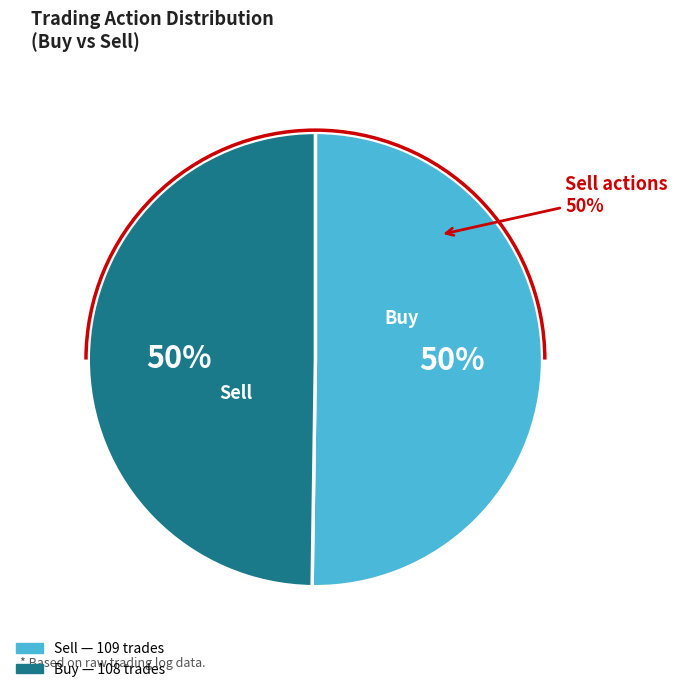

The Sell slice represents 50% of the pie. True or false?

True